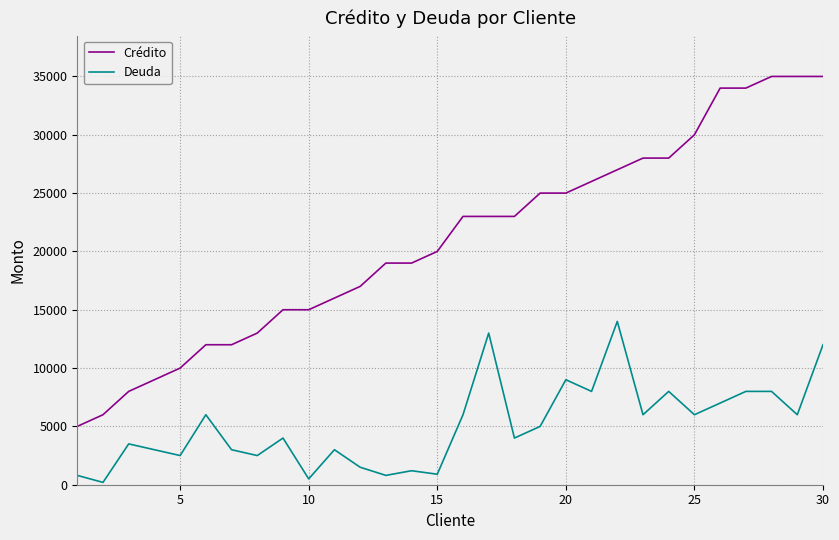

True or false: Crédito and Deuda intersect in this chart.

False